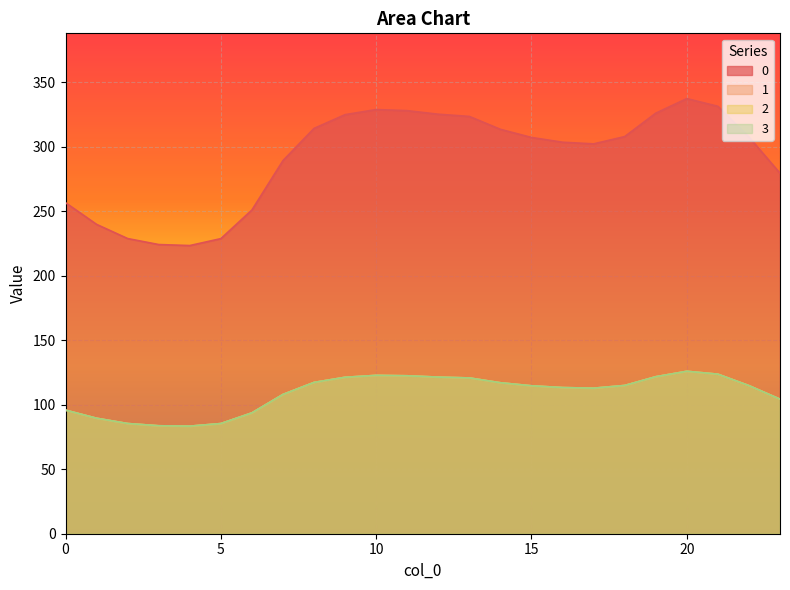

How many data points does each series have?

24